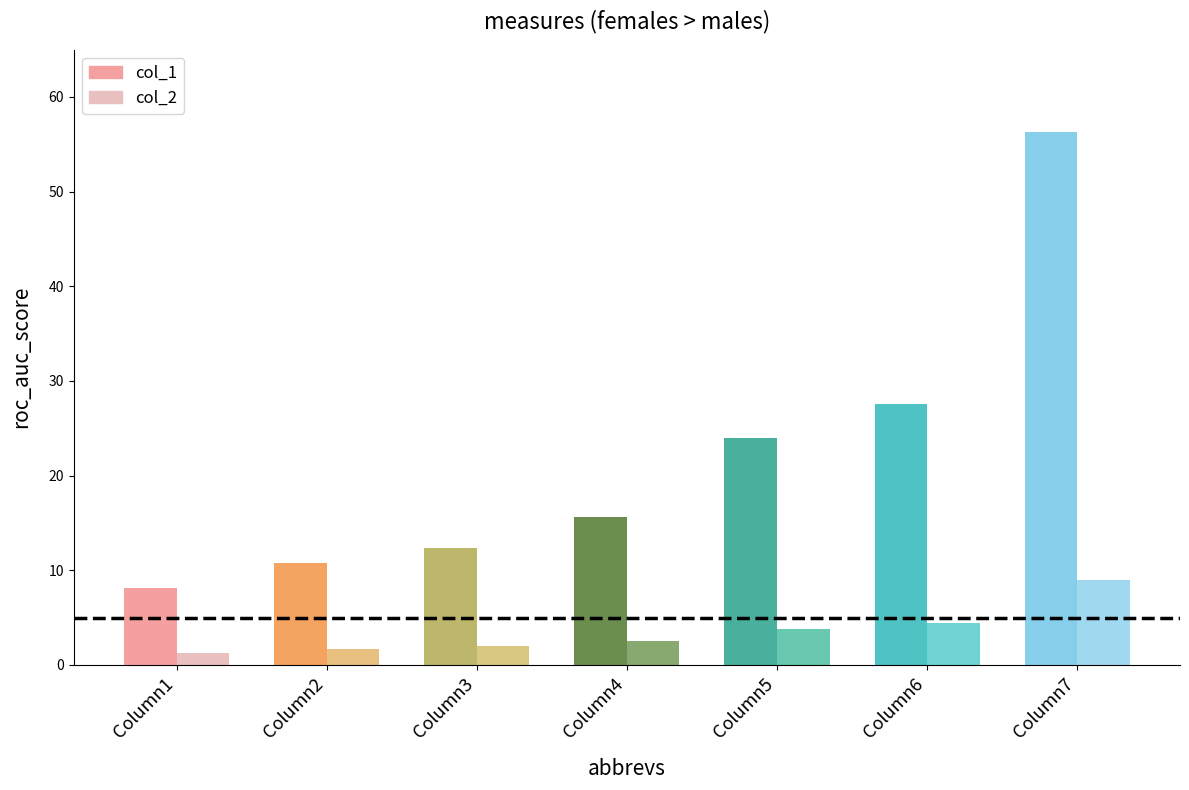

What is the average value of the col_2 series?

3.5